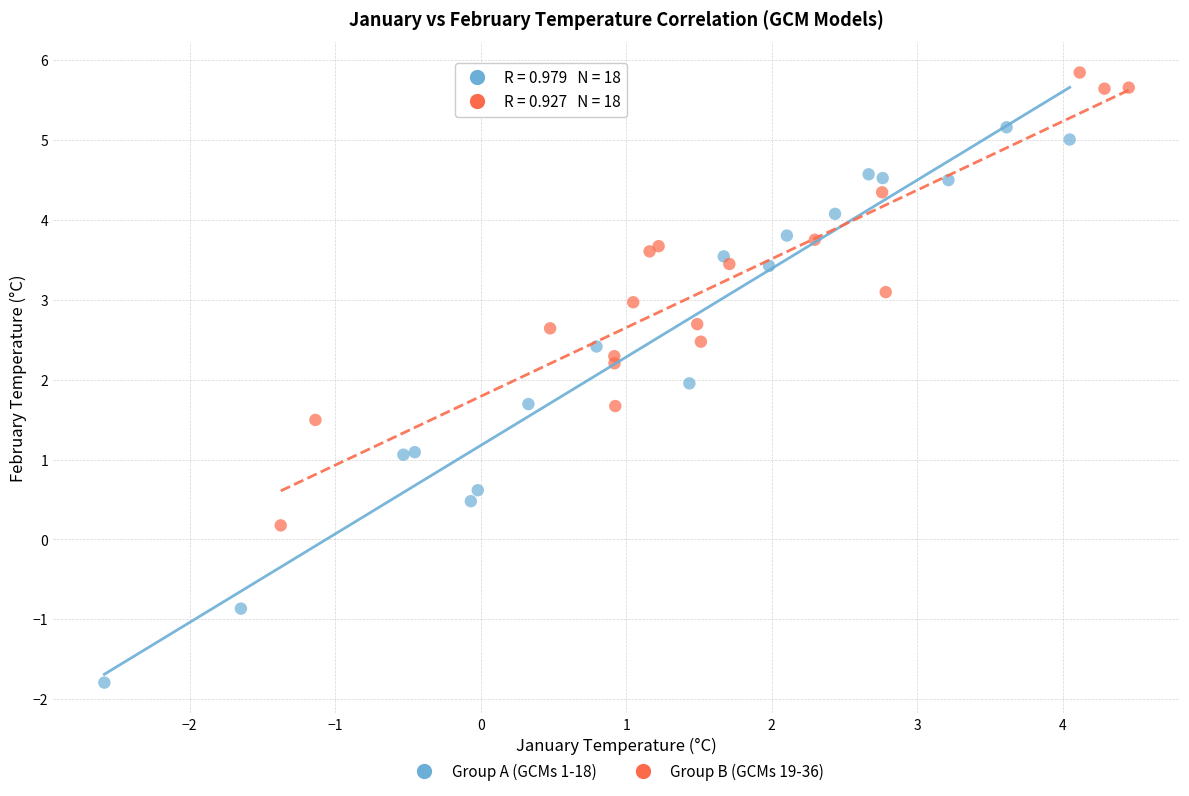

Which series contains the lowest Y value?

Group A (GCMs 1-18)